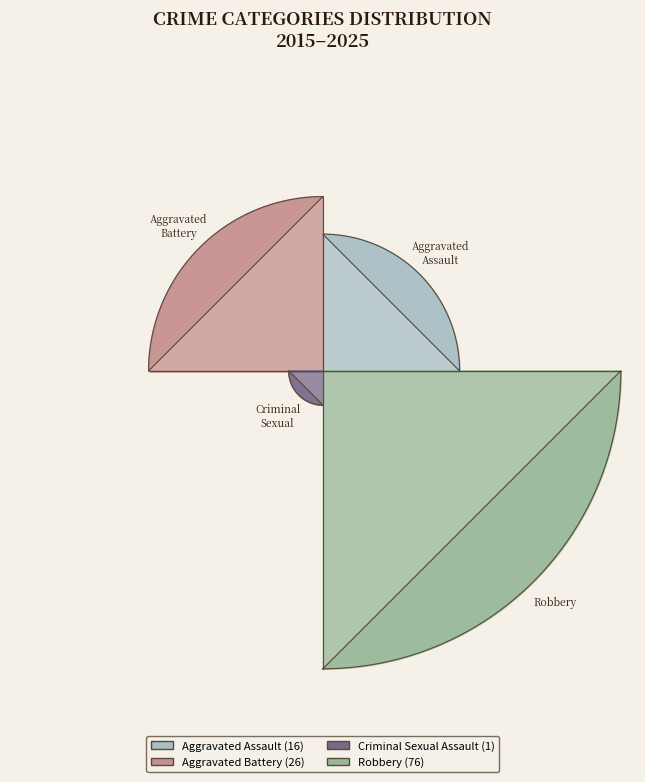

To the nearest percent, what is the average slice percentage?

25%